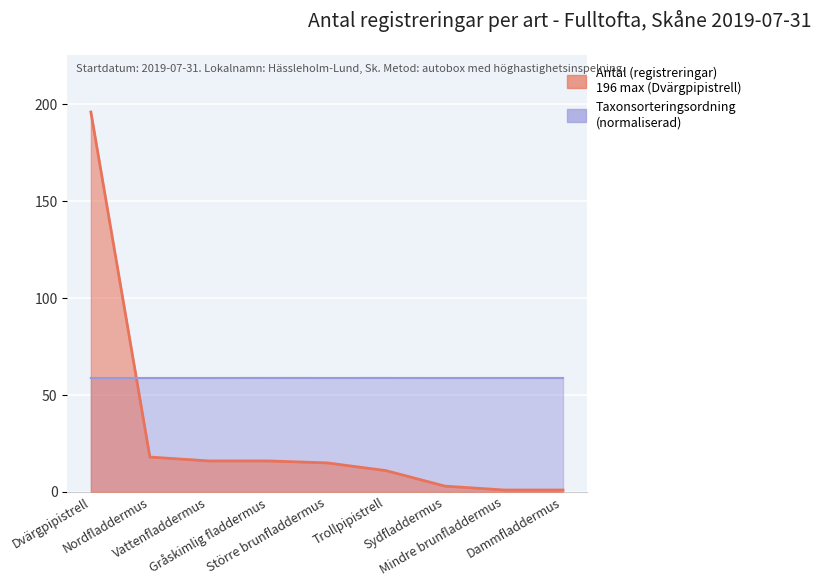

Count the number of categories in the chart.

9